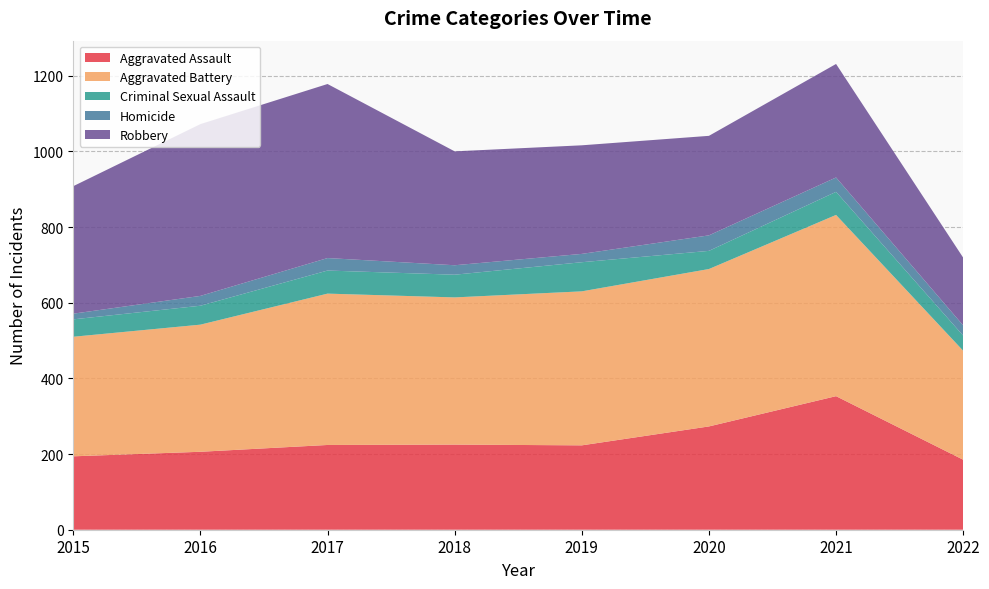

Reading left to right, transcribe all the data shown in this chart.

Aggravated Assault: 2015=194	2016=206	2017=224	2018=225	2019=223	2020=273	2021=353	2022=185
Aggravated Battery: 2015=316	2016=336	2017=400	2018=389	2019=407	2020=416	2021=479	2022=288
Criminal Sexual Assault: 2015=46	2016=50	2017=61	2018=60	2019=77	2020=48	2021=61	2022=40
Homicide: 2015=15	2016=26	2017=33	2018=25	2019=22	2020=41	2021=38	2022=27
Robbery: 2015=337	2016=454	2017=460	2018=301	2019=287	2020=263	2021=300	2022=179